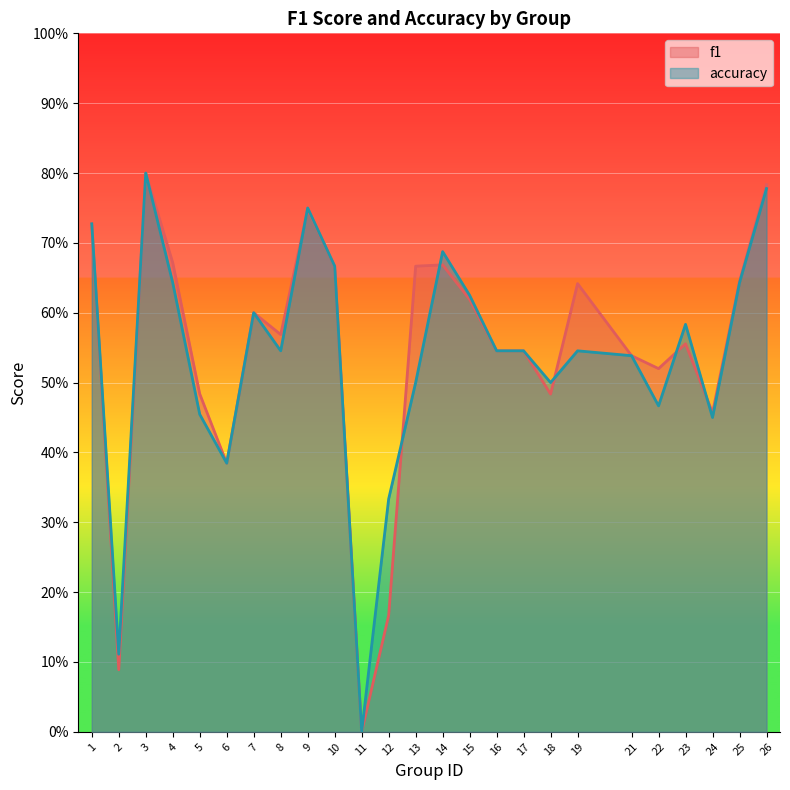

Reading left to right, extract all data points from this chart.

f1: 0.7	0.1	0.8	0.7	0.5	0.4	0.6	0.6	0.7	0.7	0.0	0.2	0.7	0.7	0.6	0.5	0.5	0.5	0.6	0.5	0.5	0.6	0.5	0.6	0.8
accuracy: 0.7	0.1	0.8	0.6	0.5	0.4	0.6	0.5	0.8	0.7	0.0	0.3	0.5	0.7	0.6	0.5	0.5	0.5	0.5	0.5	0.5	0.6	0.5	0.6	0.8